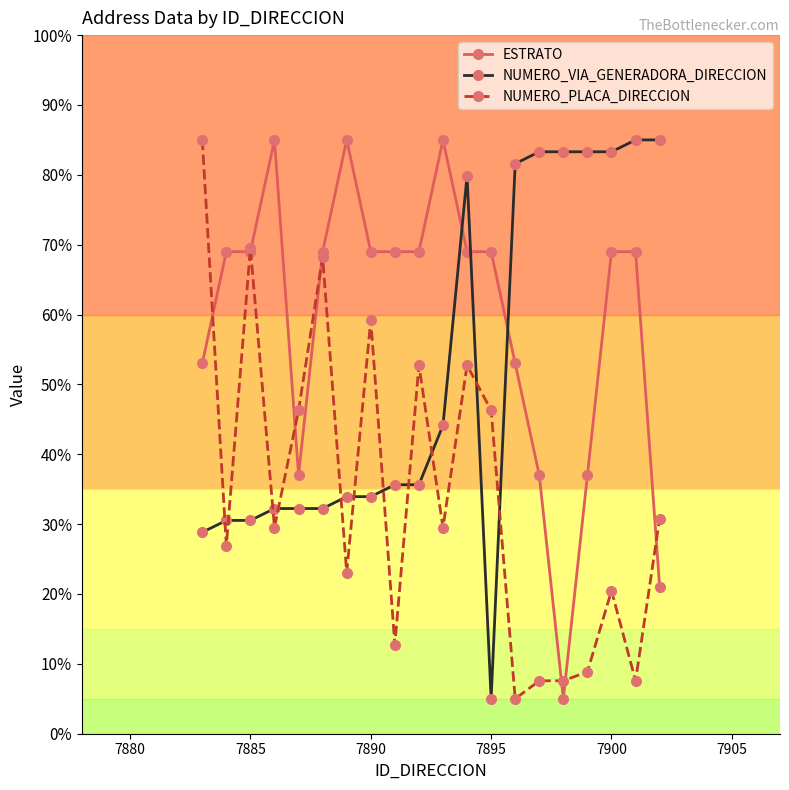

What is the maximum value shown in the chart?

85.0